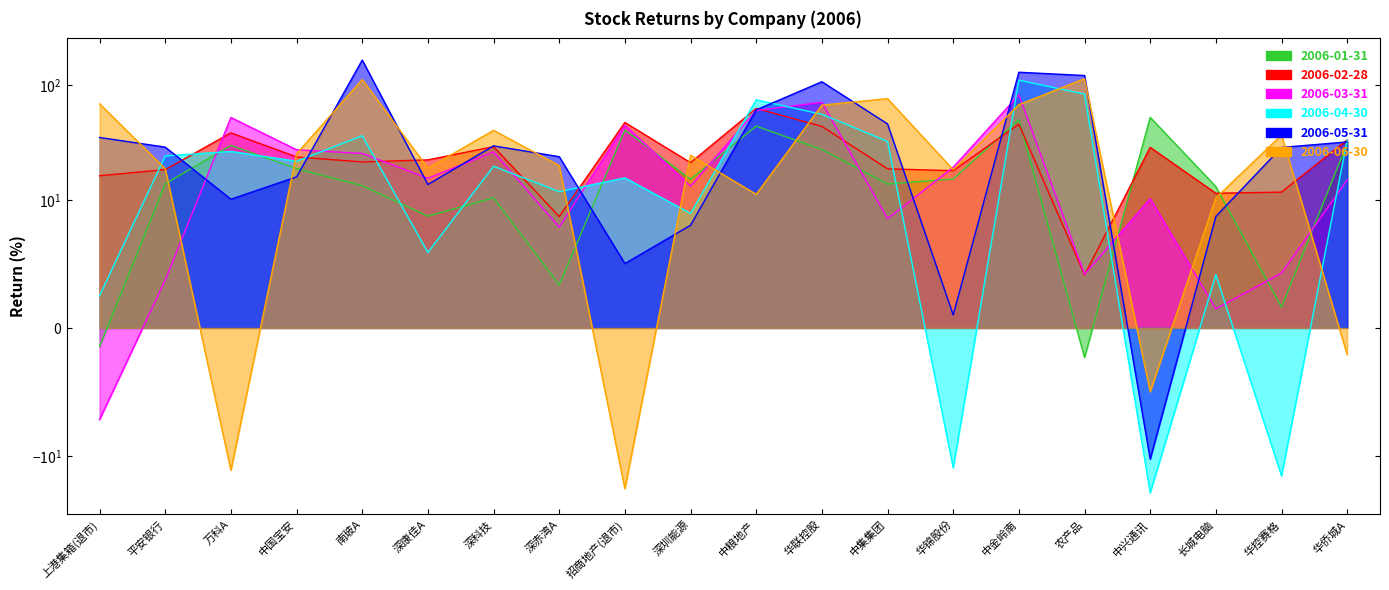

Rank the categories by 2006-04-30 value from lowest to highest.

中兴通讯, 华控赛格, 华锦股份, 上港集箱(退市), 长城电脑, 深康佳A, 深圳能源, 深赤湾A, 招商地产(退市), 深科技, 中国宝安, 平安银行, 万科A, 中集集团, 华侨城A, 南玻A, 华联控股, 中粮地产, 农产品, 中金岭南